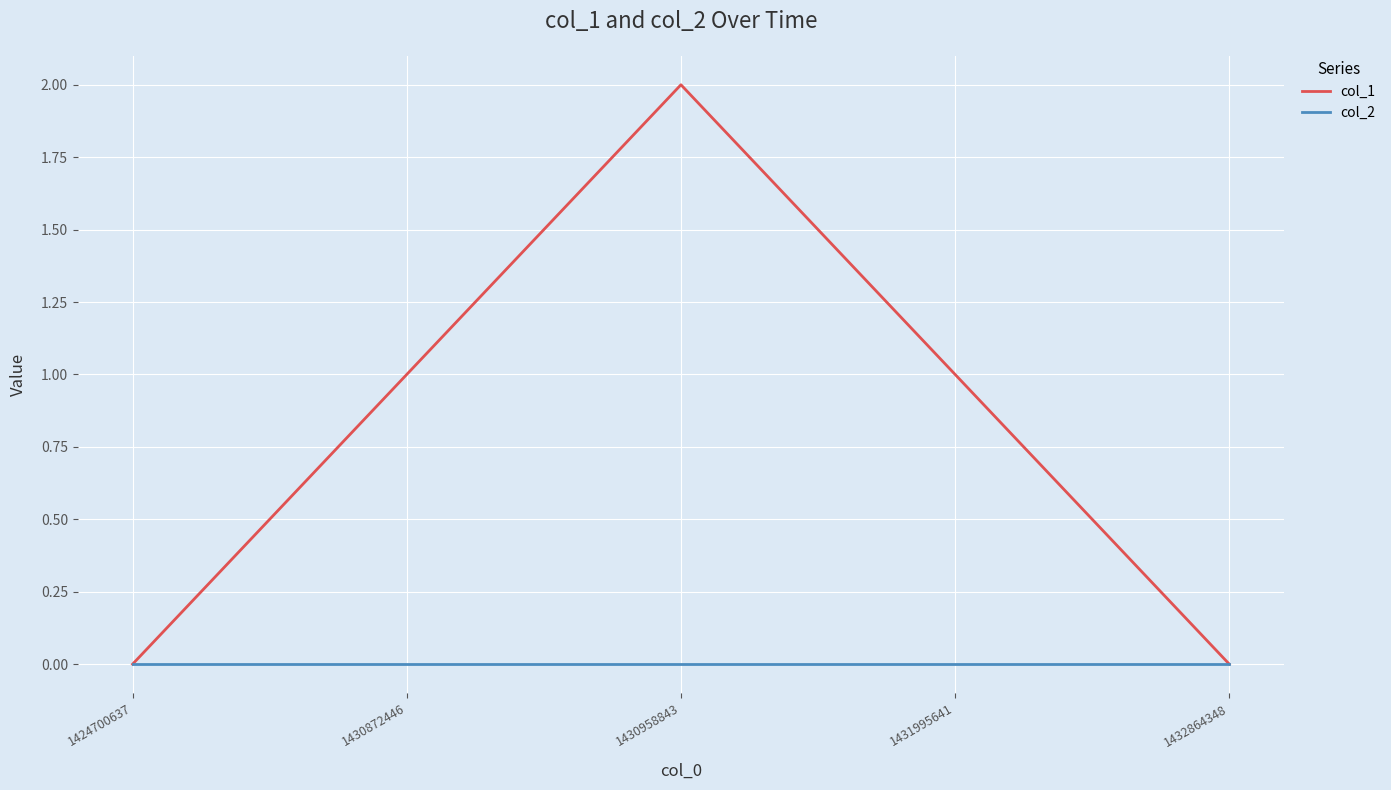

Which series has the widest spread of values?

col_1